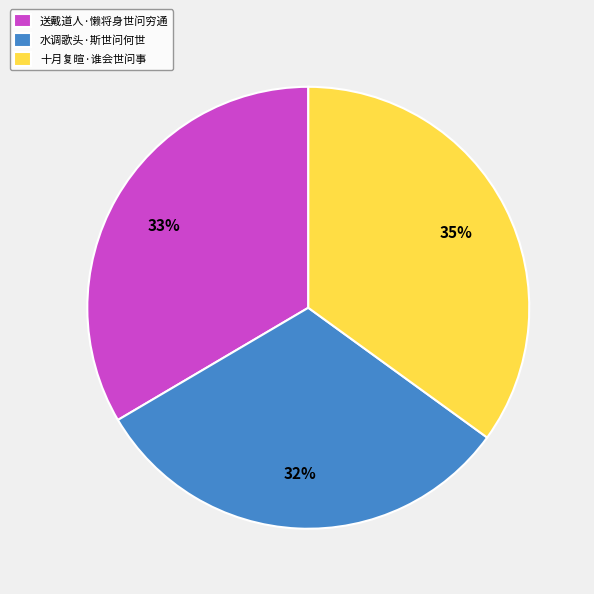

True or false: 水调歌头·斯世问何世 accounts for 32% of the total.

True